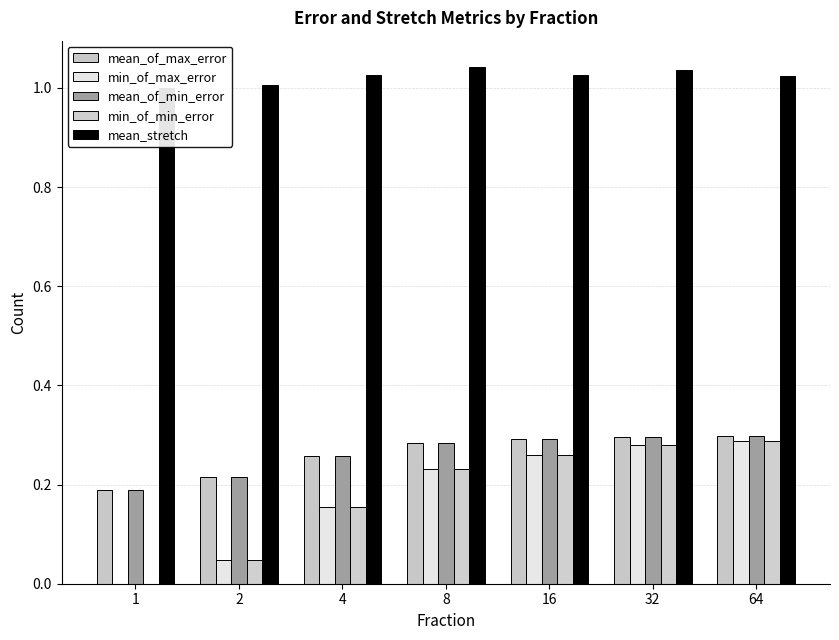

What is the approximate value of min_of_min_error at 8?

0.2